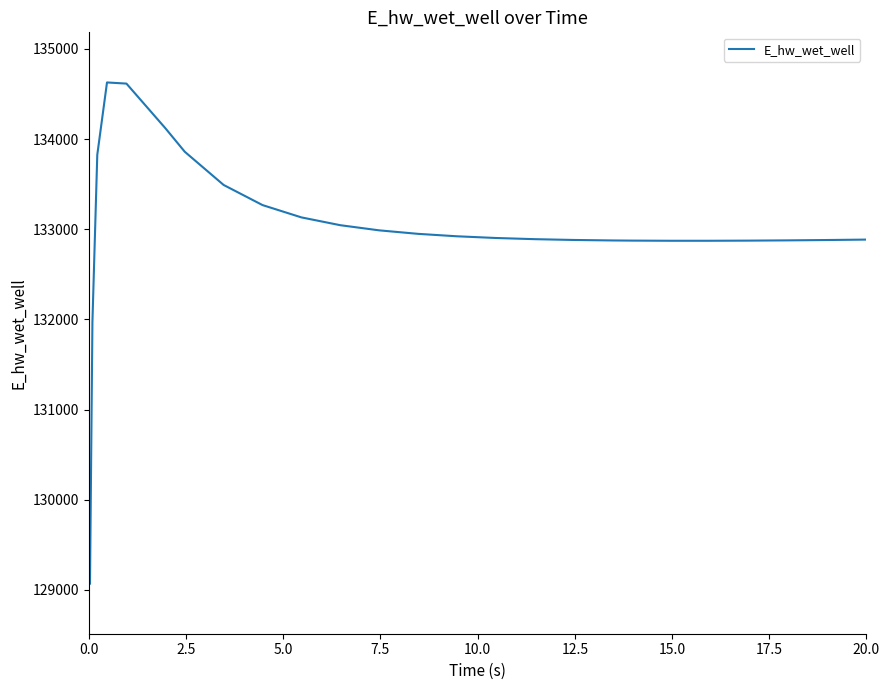

What is the maximum value shown in the chart?

134628.0